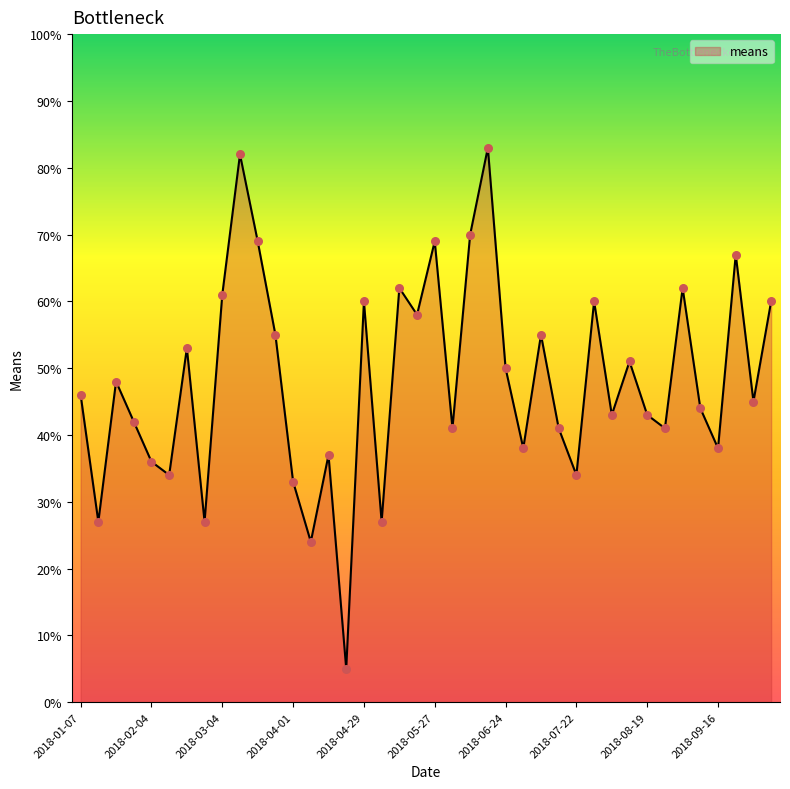

What is the difference between the maximum and minimum values?

78